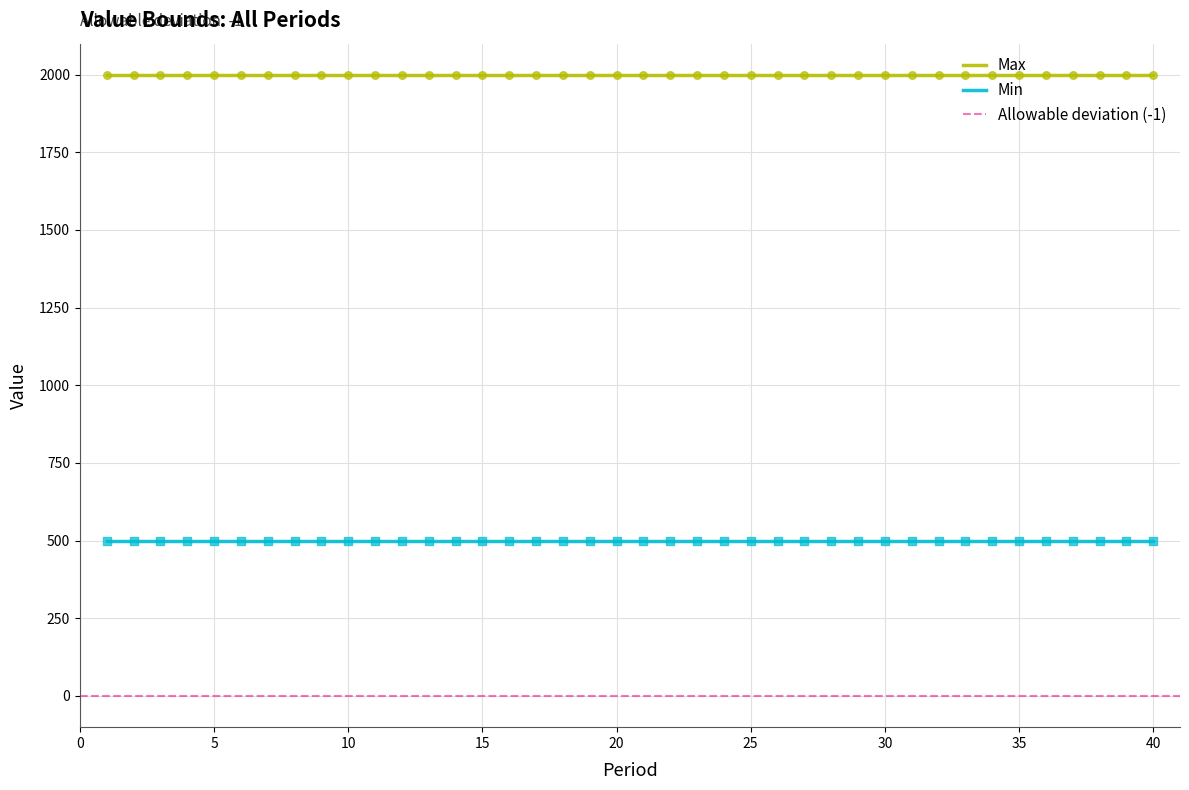

Which series has the widest spread of Y values?

Max